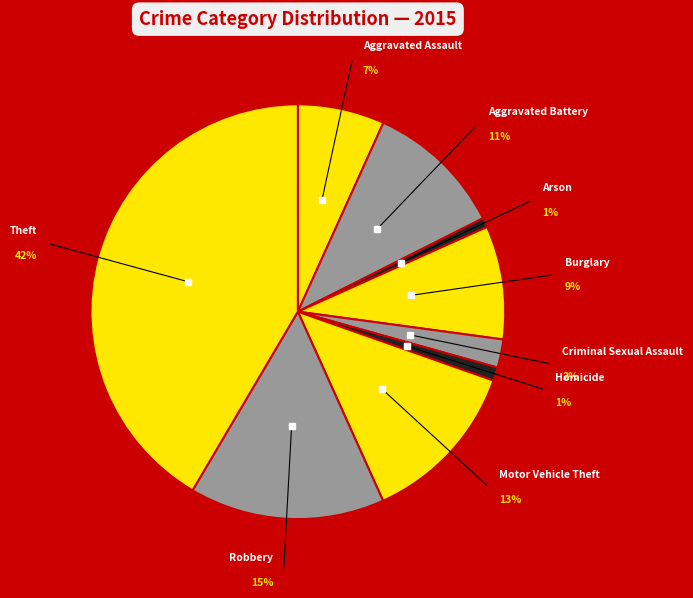

Rank the categories by value from highest to lowest.

Theft, Robbery, Motor Vehicle Theft, Aggravated Battery, Burglary, Aggravated Assault, Criminal Sexual Assault, Homicide, Arson